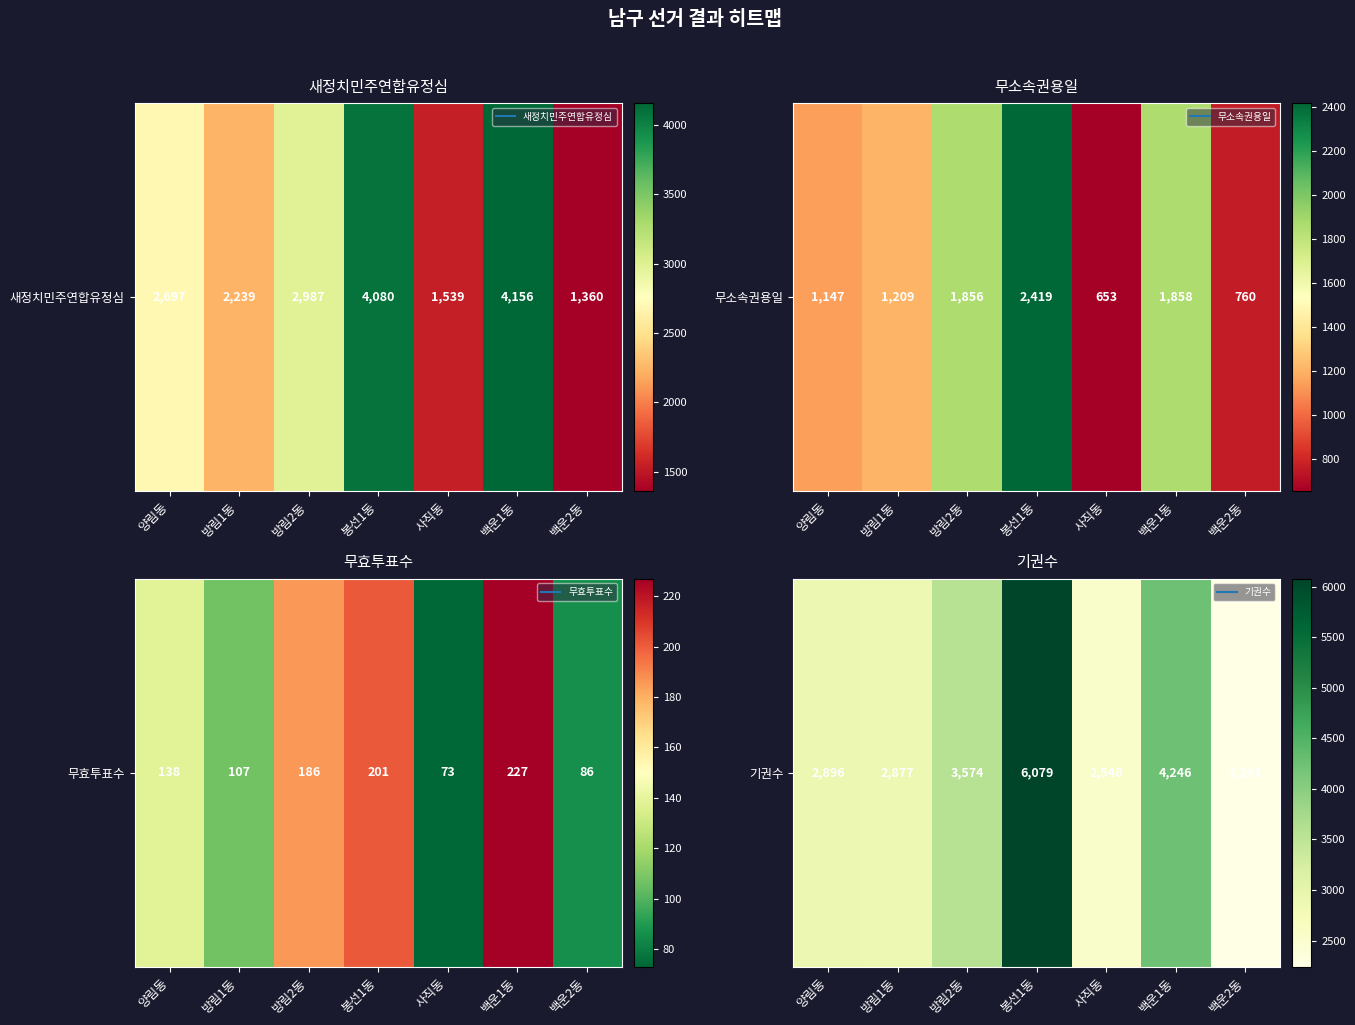

What is the sum of the values at 방림2동 and 방림1동?

6451